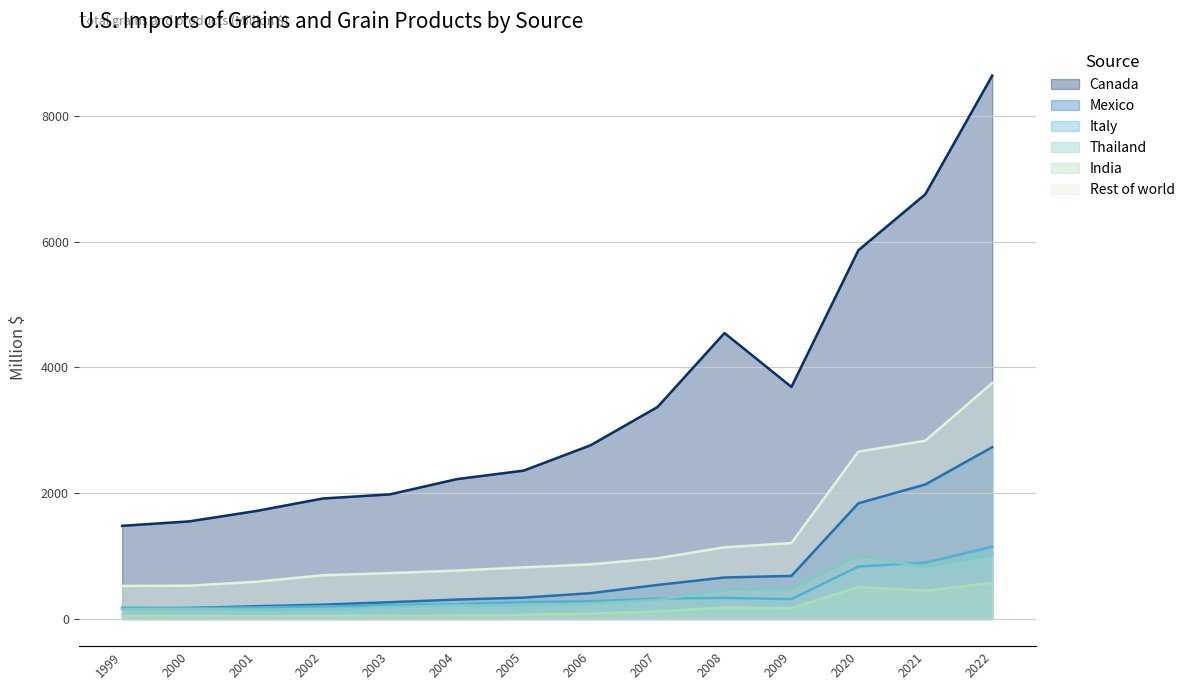

What is the total value across all series at 2000?

2636.0